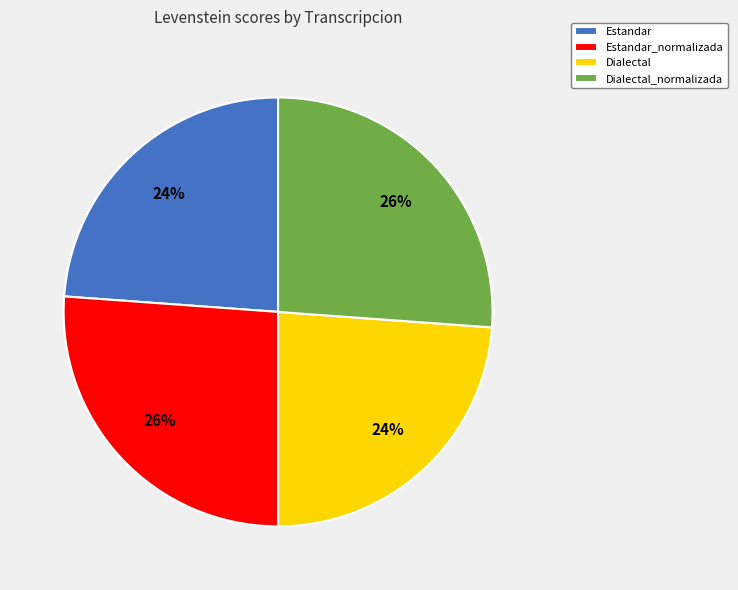

Approximately how many times larger is the value at Dialectal compared to Estandar?

1.0